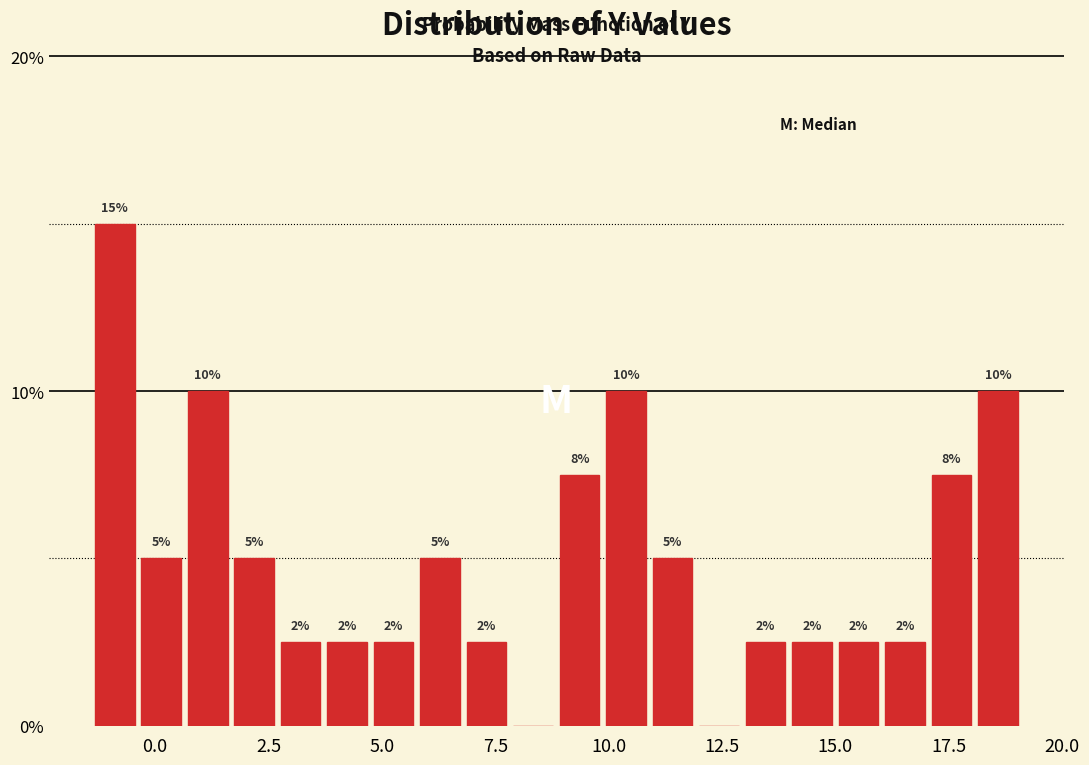

Read against the x-axis, roughly where is the centre of the tallest bar?

-1.0